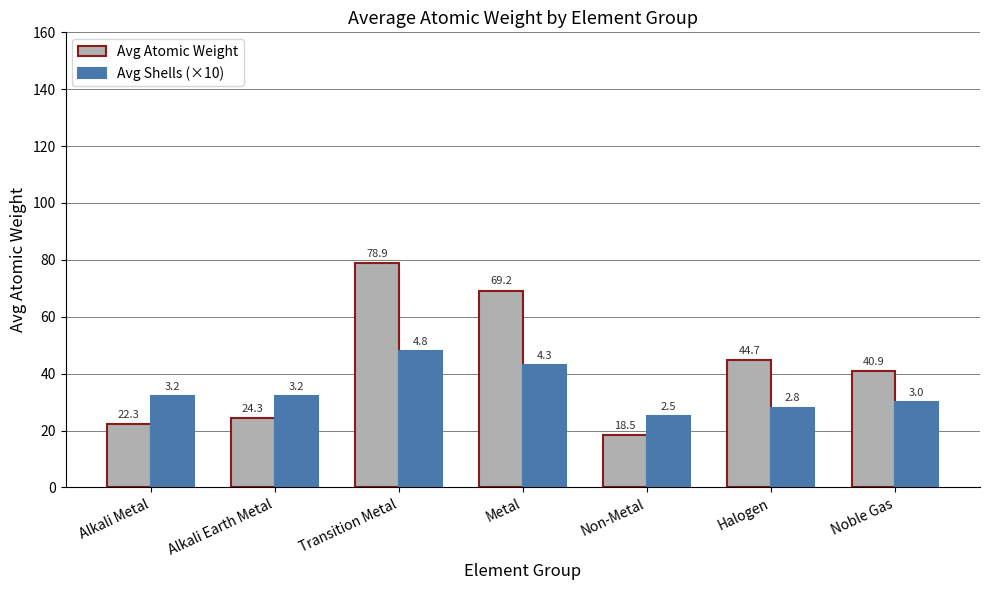

What is the spread (max minus min) of values at Halogen?

16.7